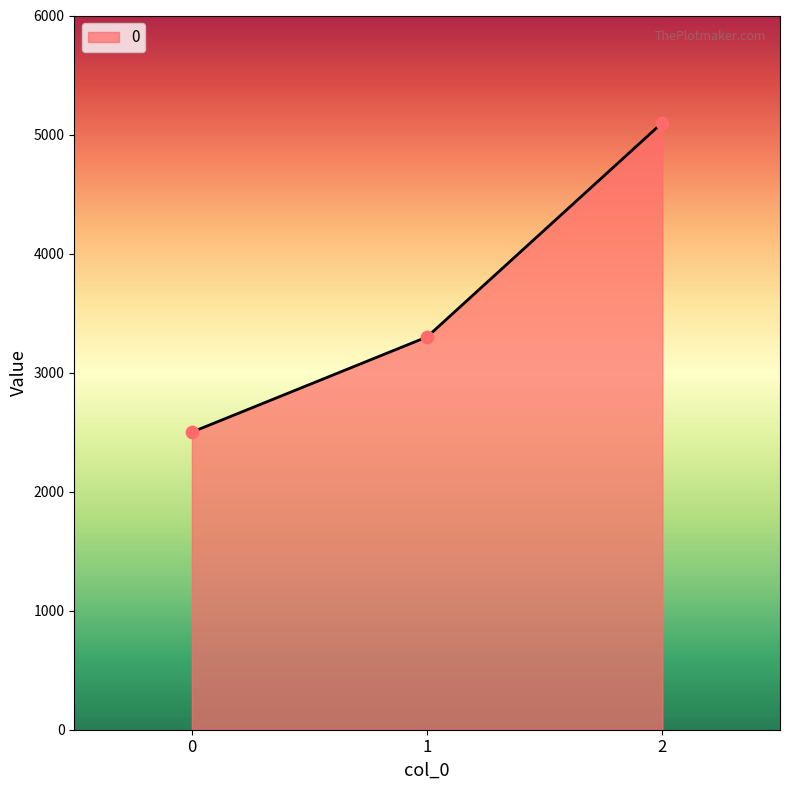

What is the change in value from 0 to 1?

+800